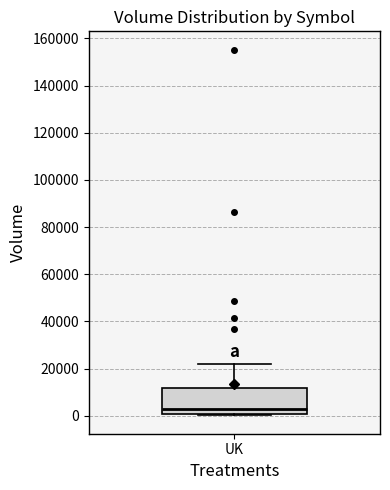

Where does the upper whisker of the box for UK end on the y-axis? The values are not printed on the chart, so give them approximately, as read against the axis.

22000